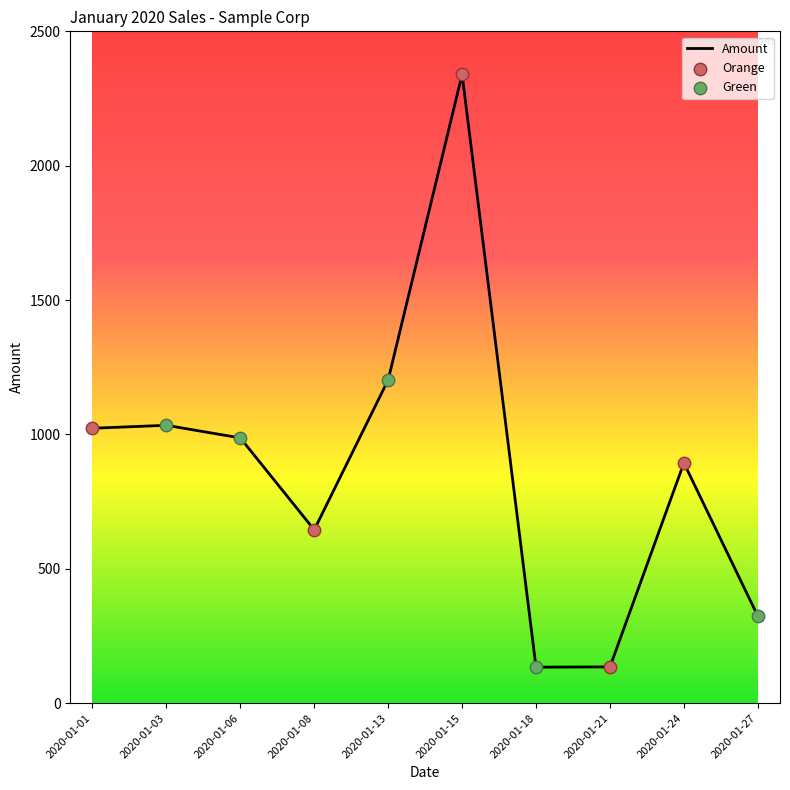

The value at 2020-01-24 is 894. True or false?

True